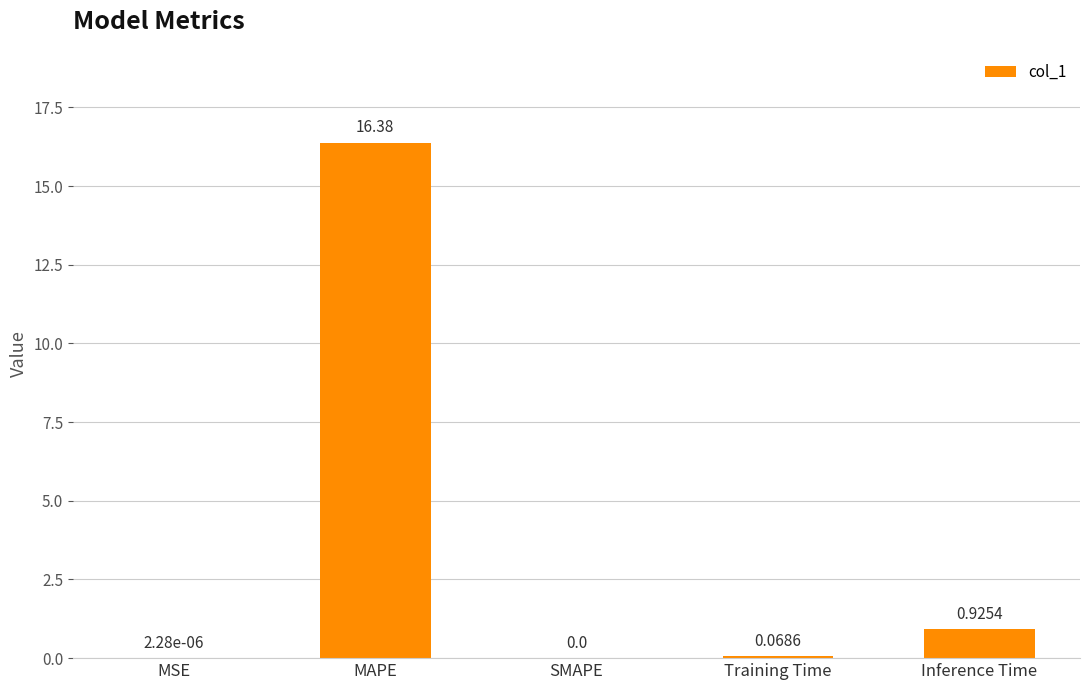

True or false: the data shows 8.9 at SMAPE.

False